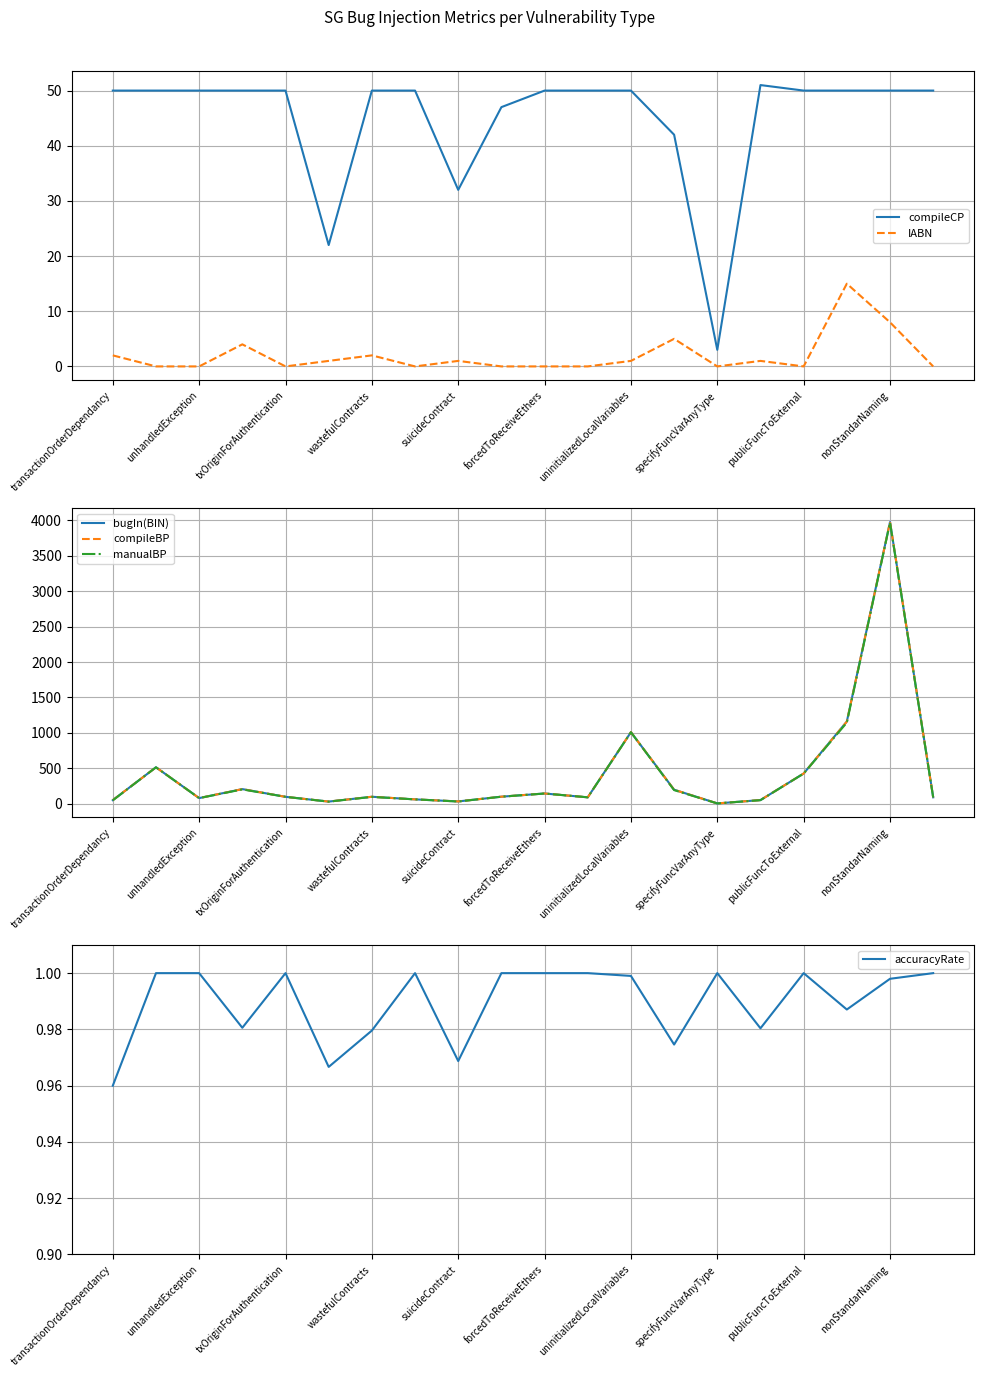

True or false: compileCP has a value of 87 at transactionOrderDependancy.

False